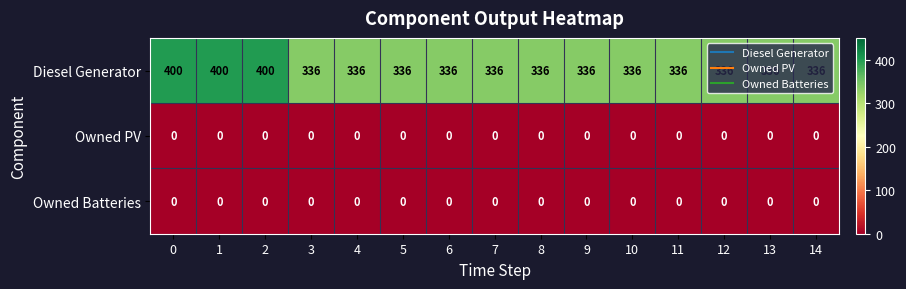

What is the spread (max minus min) of values at 6?

336